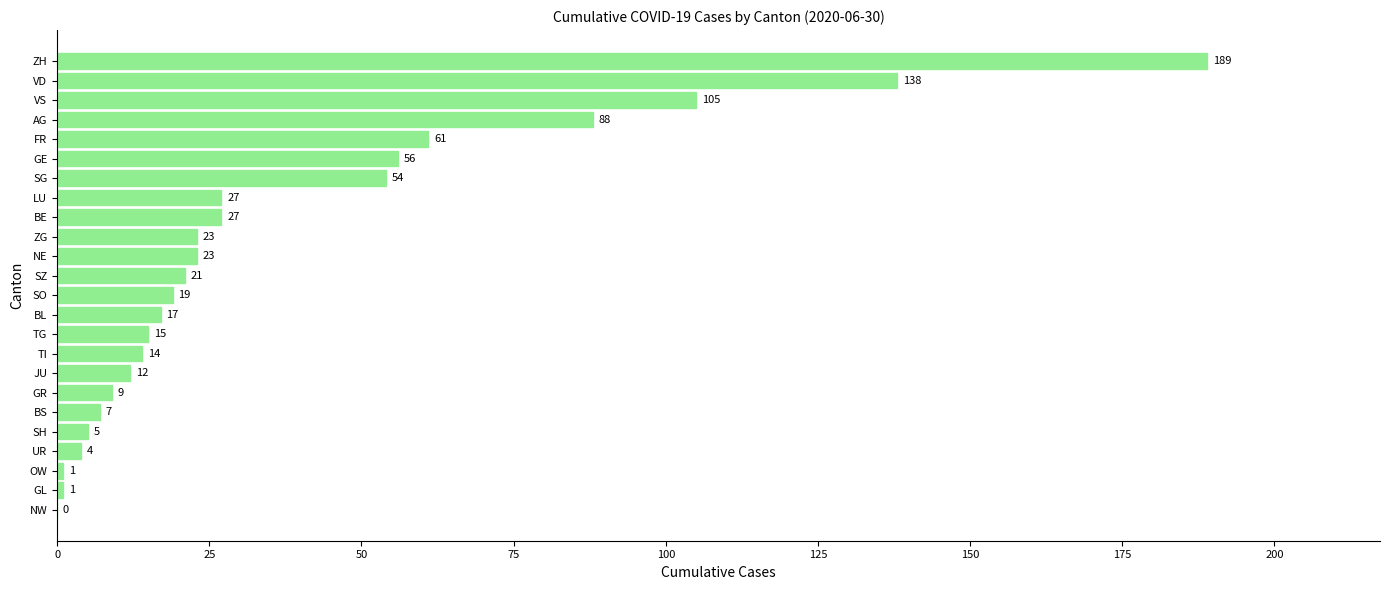

What is the sum of all values?

916